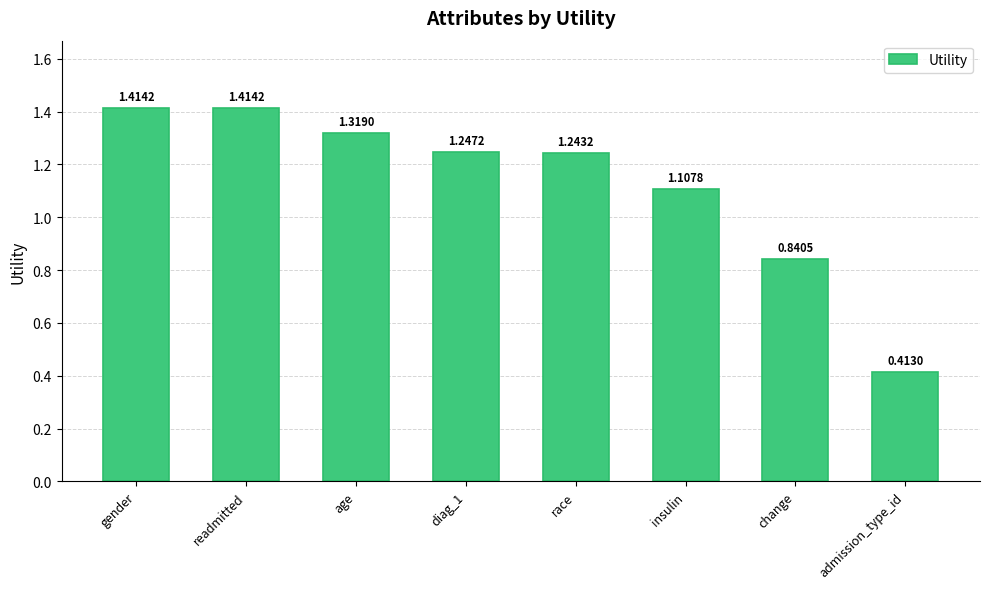

What is the label of the 6th bar from the left?

insulin